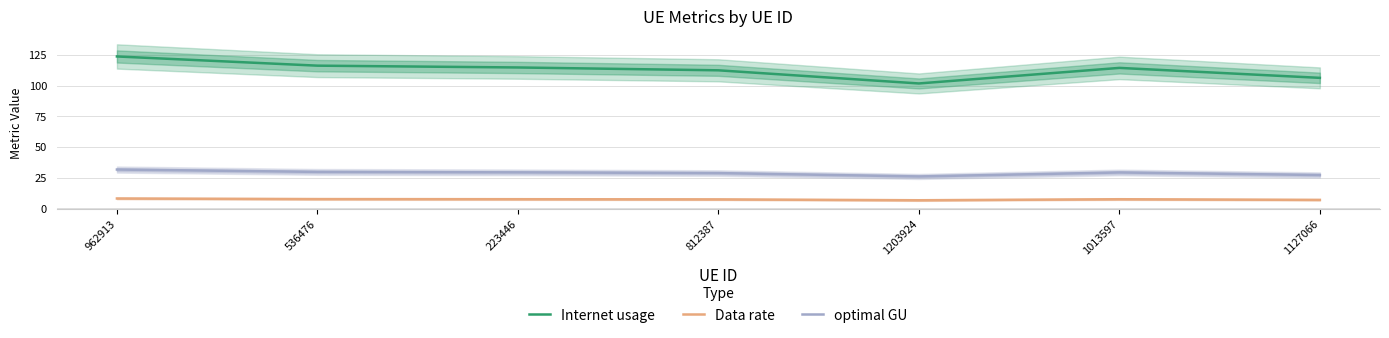

At how many categories does at least one series exceed 44?

7